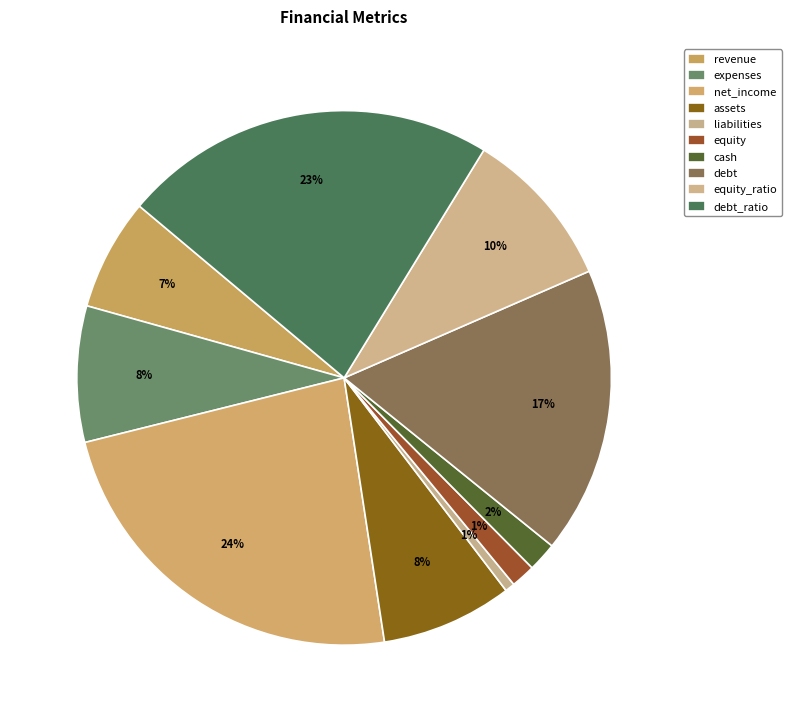

Count the number of slices in the pie.

10